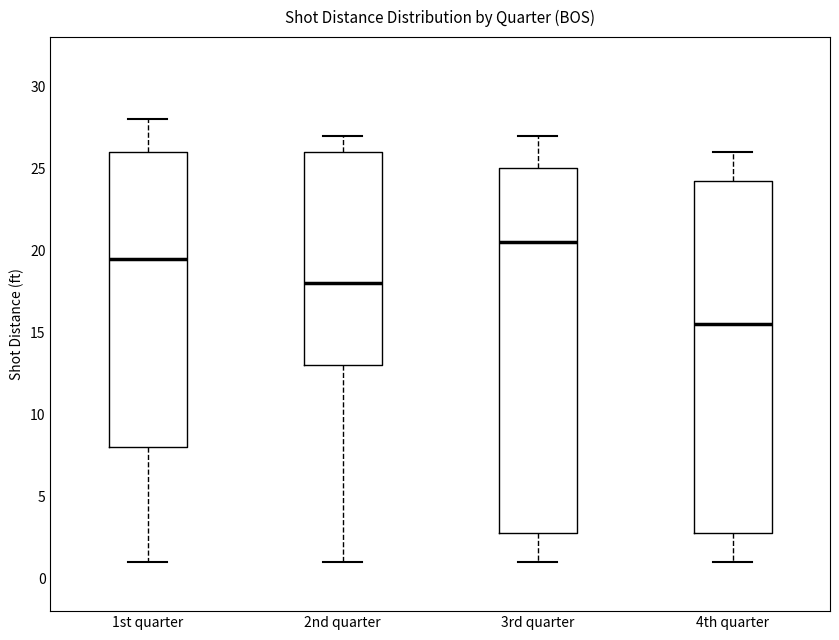

Which box is the tallest, from its lower edge to its upper edge?

3rd quarter